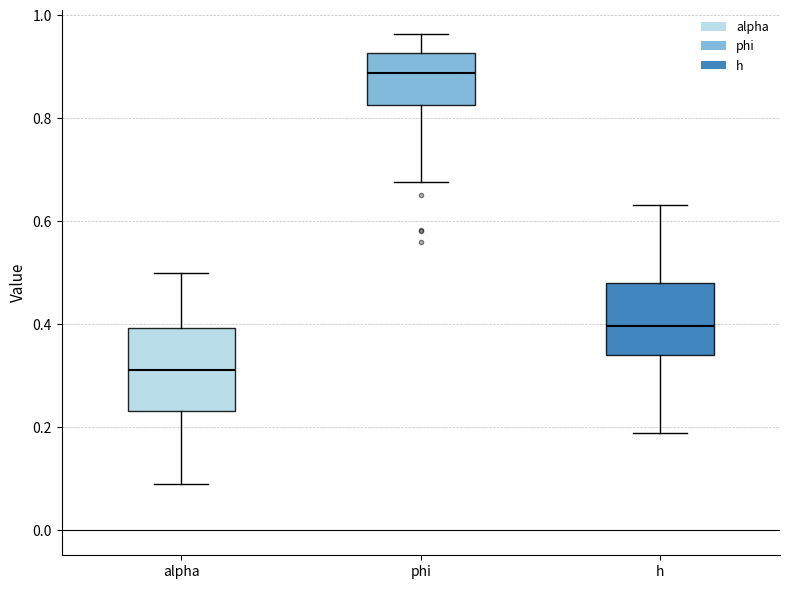

Which box has the lowest median line?

alpha